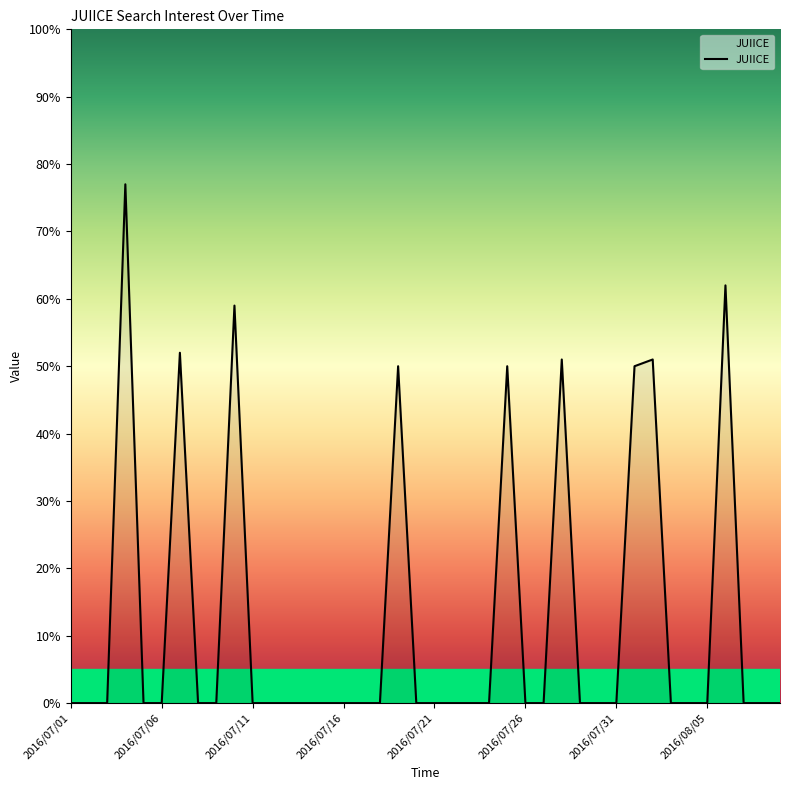

What is the greatest value displayed?

77